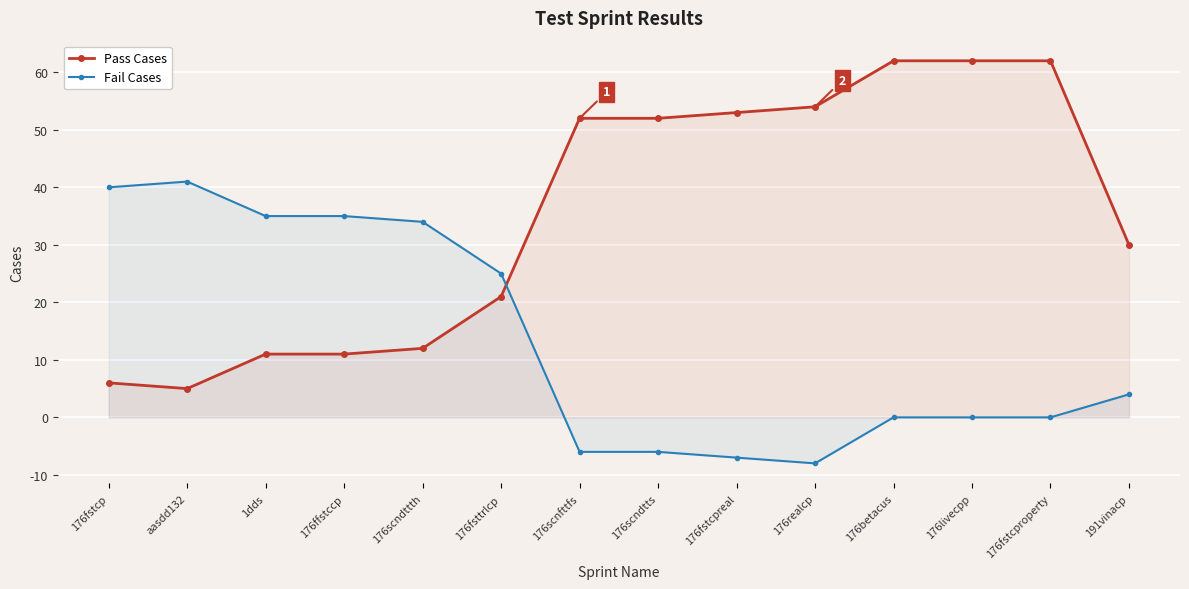

What is the difference between the maximum and second lowest values in the Pass Cases series?

56